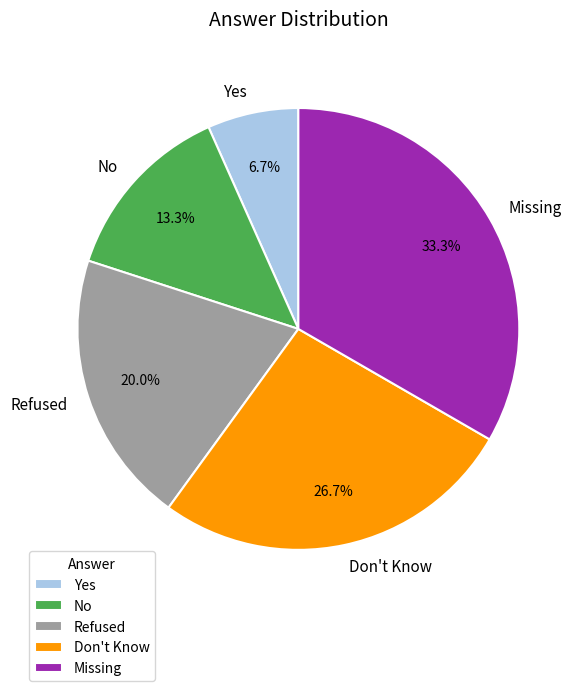

True or false: Yes accounts for 7% of the total.

True